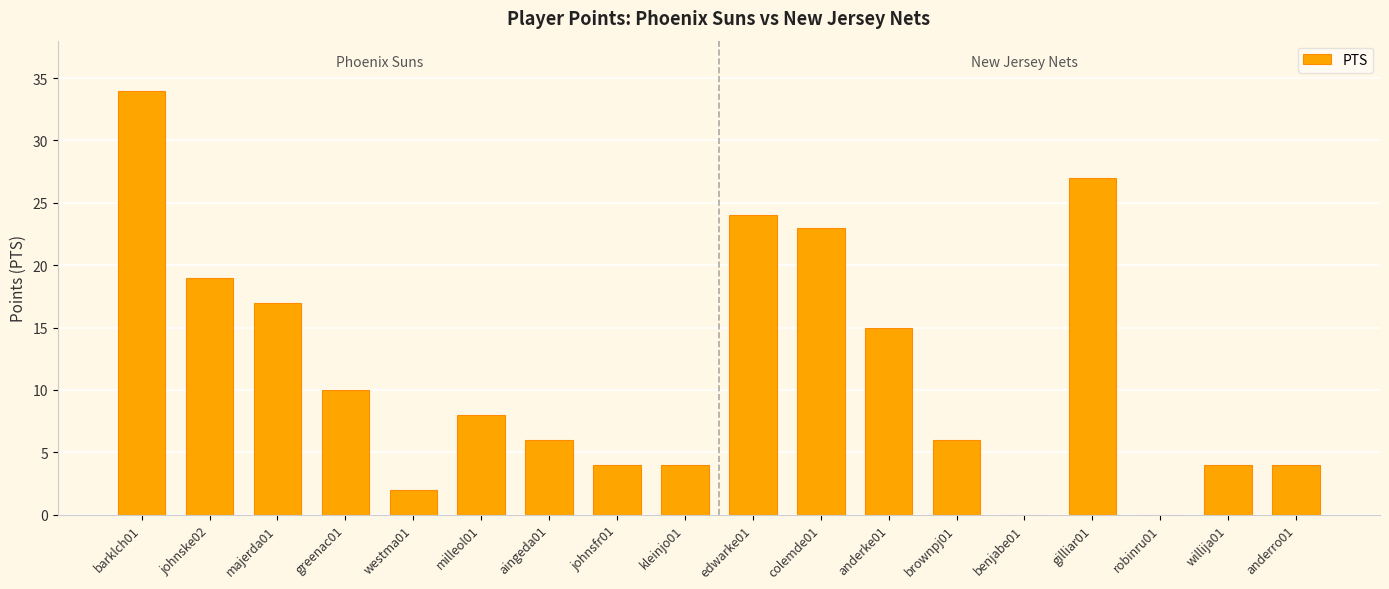

What is the approximate value at edwarke01, to the nearest 10?

20